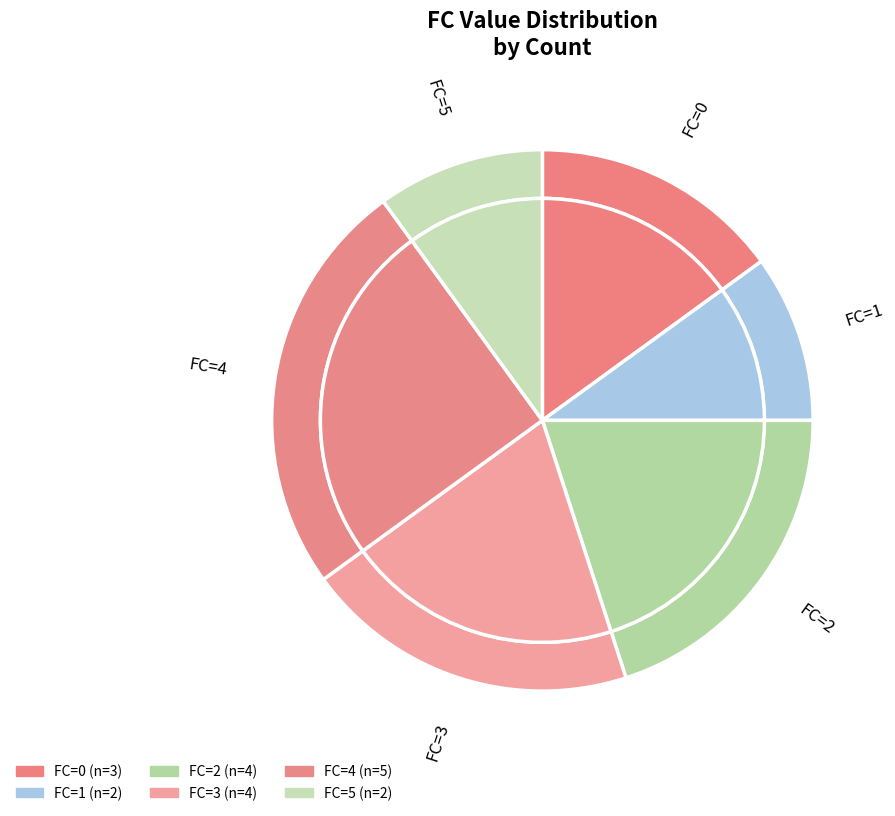

How many slices are in this pie chart?

6